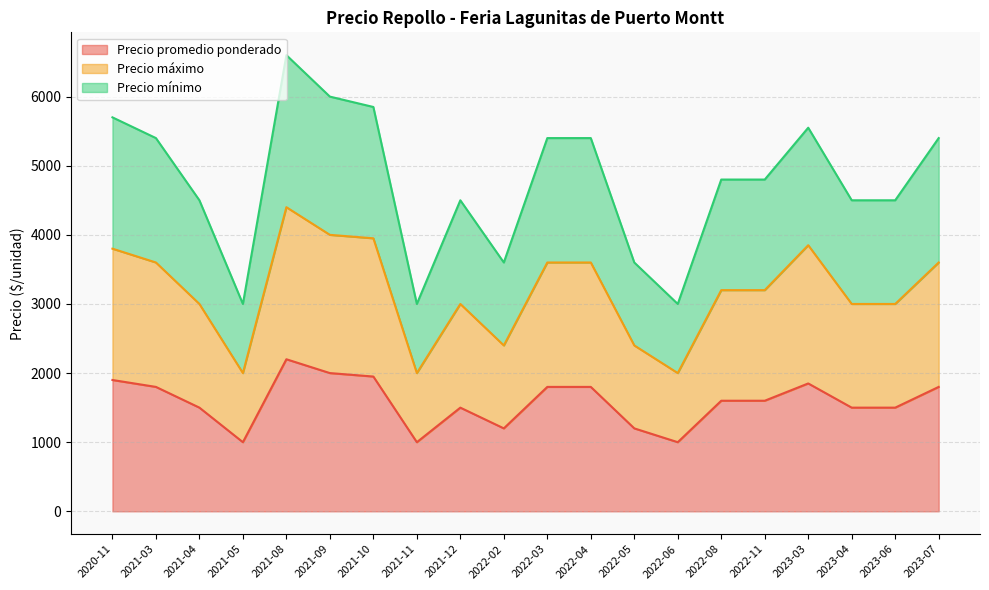

Reading right to left, list all the values displayed in this chart.

Precio promedio ponderado: 1800	1500	1500	1850	1600	1600	1000	1200	1800	1800	1200	1500	1000	1950	2000	2200	1000	1500	1800	1900
Precio máximo: 3600	3000	3000	3850	3200	3200	2000	2400	3600	3600	2400	3000	2000	3950	4000	4400	2000	3000	3600	3800
Precio mínimo: 5400	4500	4500	5550	4800	4800	3000	3600	5400	5400	3600	4500	3000	5850	6000	6600	3000	4500	5400	5700